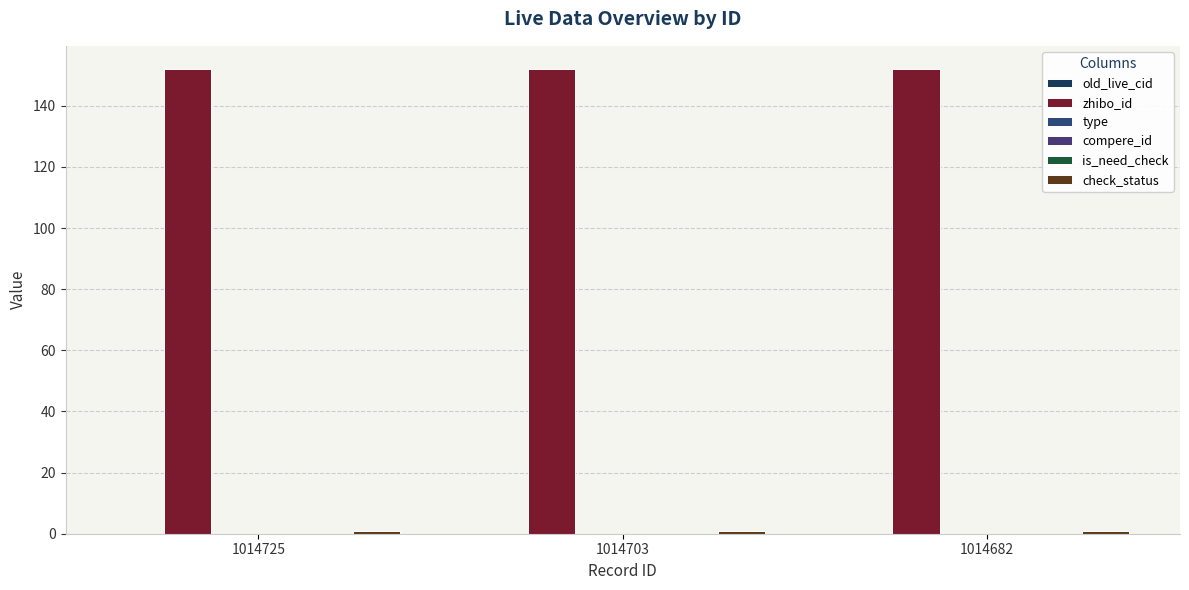

The old_live_cid series shows 0 at 1014725. True or false?

True